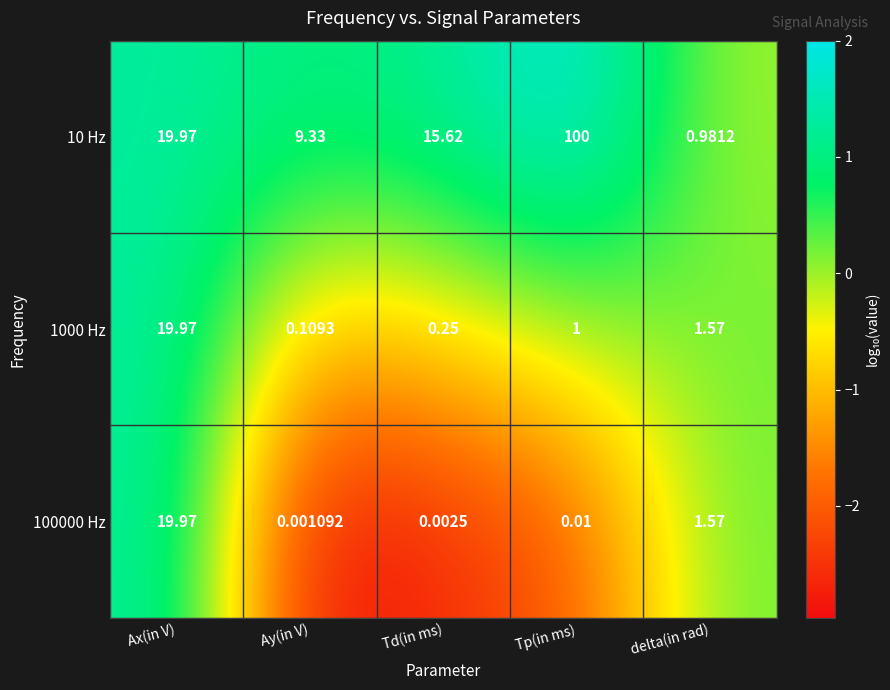

What is the difference between the highest and lowest values at Td(in ms)?

15.6